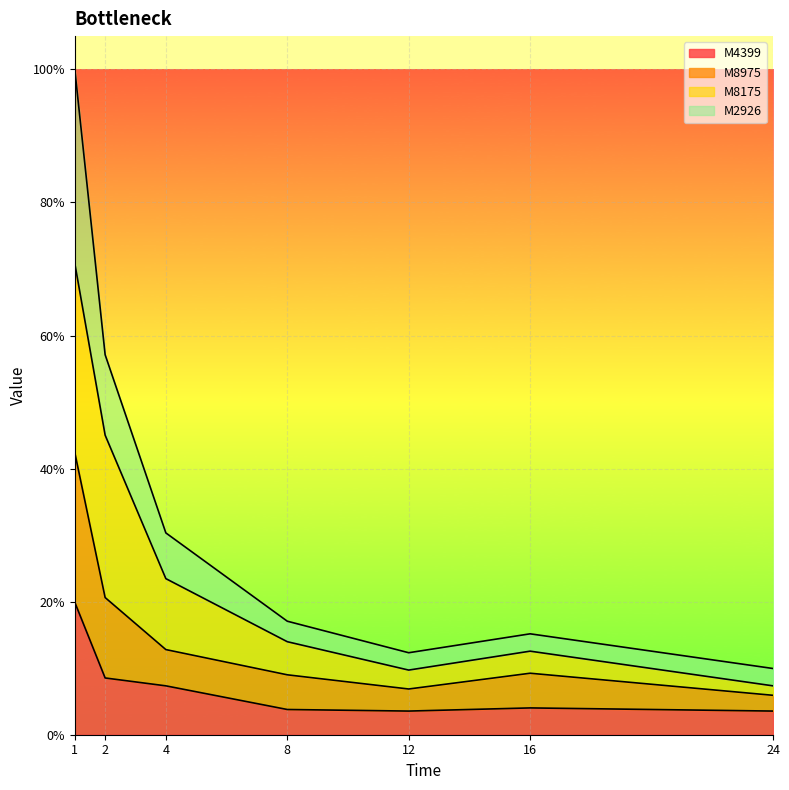

What are all the series names shown in the legend?

M4399, M8975, M8175, M2926